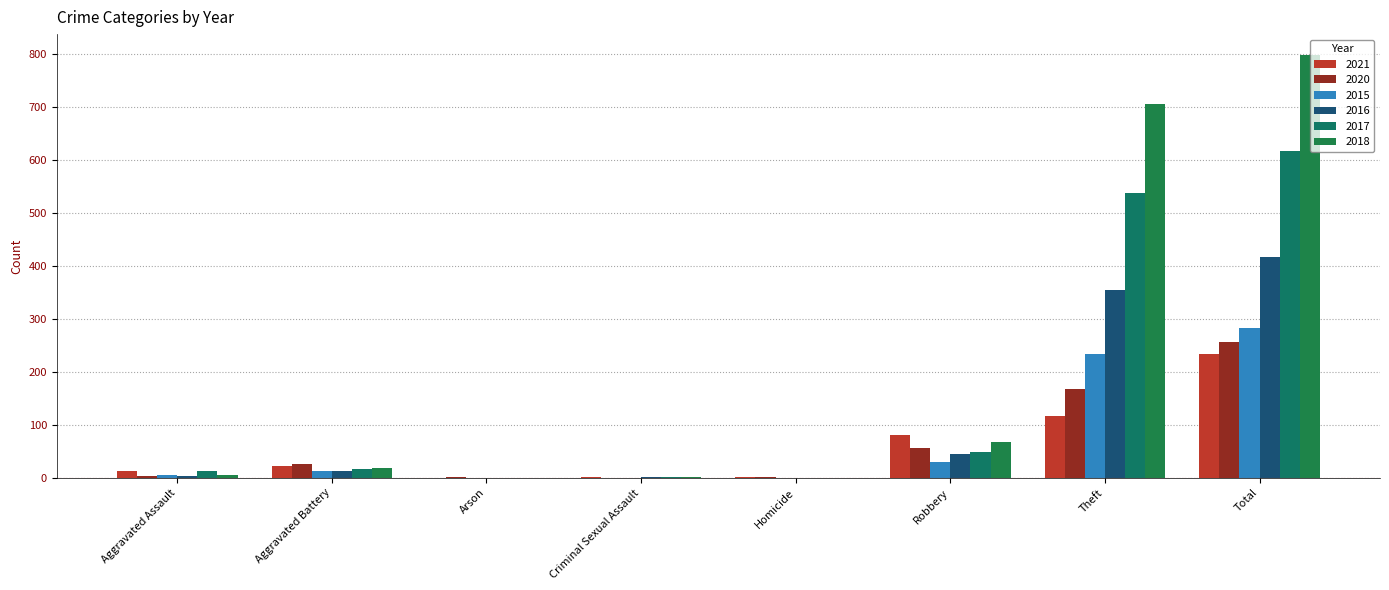

The value of 2020 at Criminal Sexual Assault is 0. True or false?

True